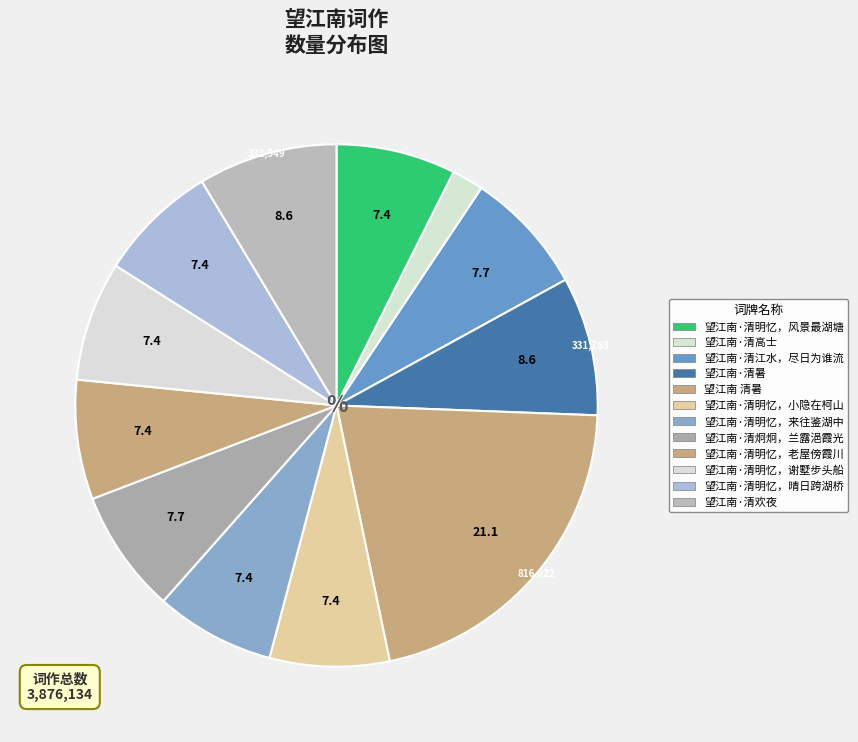

To the nearest percent, what is the difference between the largest and smallest slice percentages?

19%